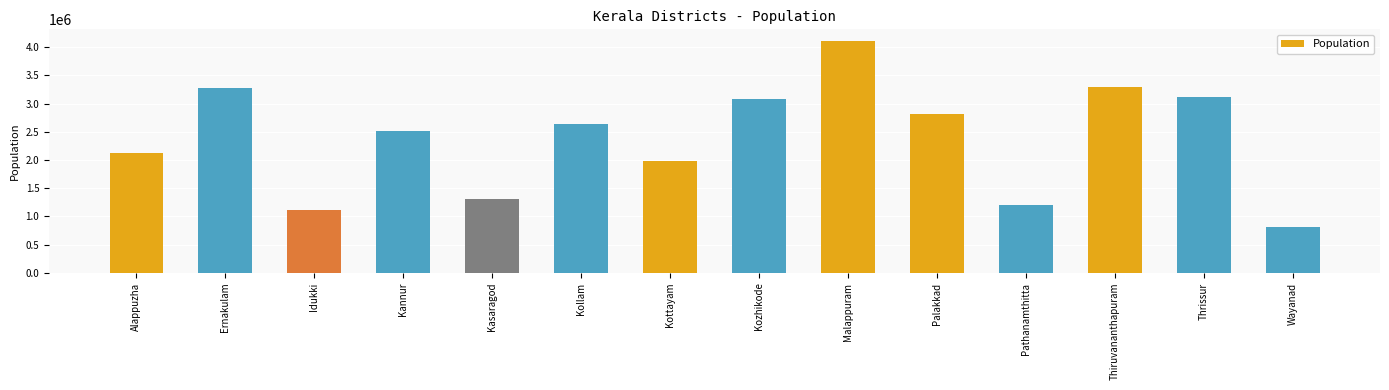

What is the sum of the values at Thrissur and Wayanad?

3938620